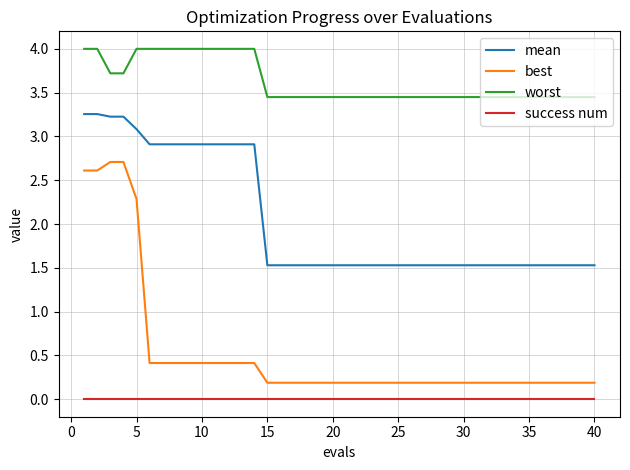

List the series in order of their peak value, lowest first.

success num, best, mean, worst